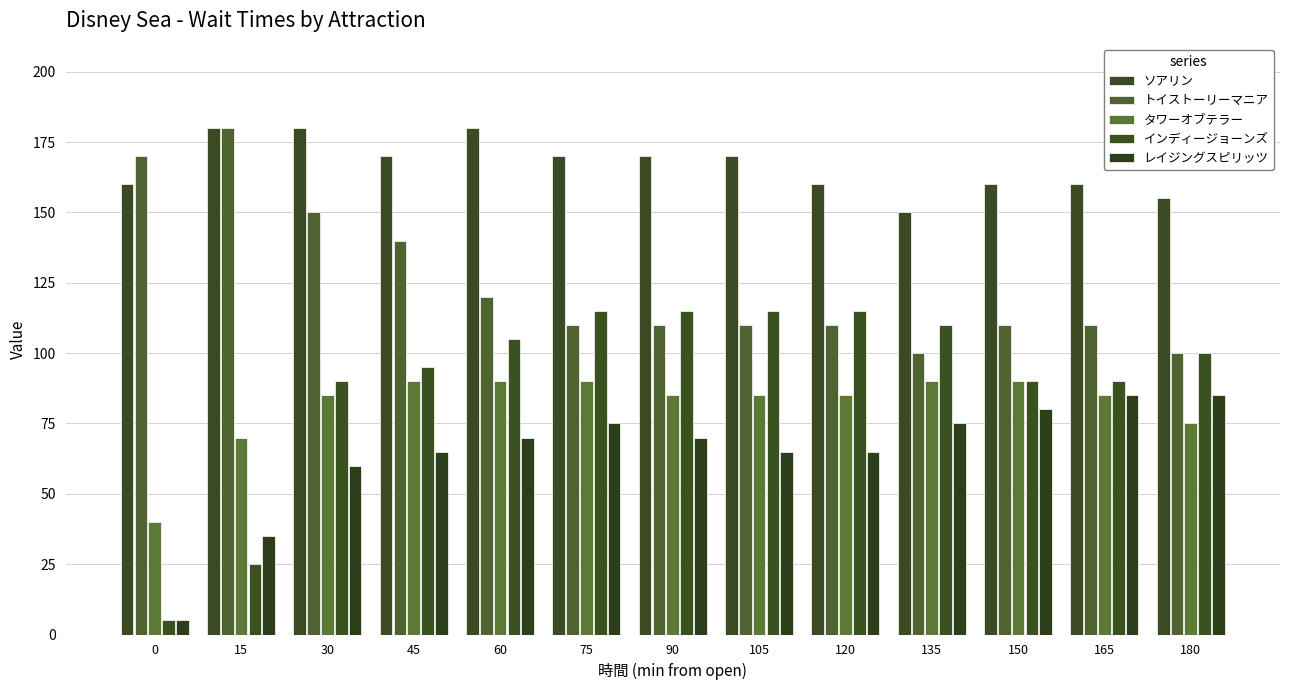

What is the difference between the highest and lowest values at 135?

75